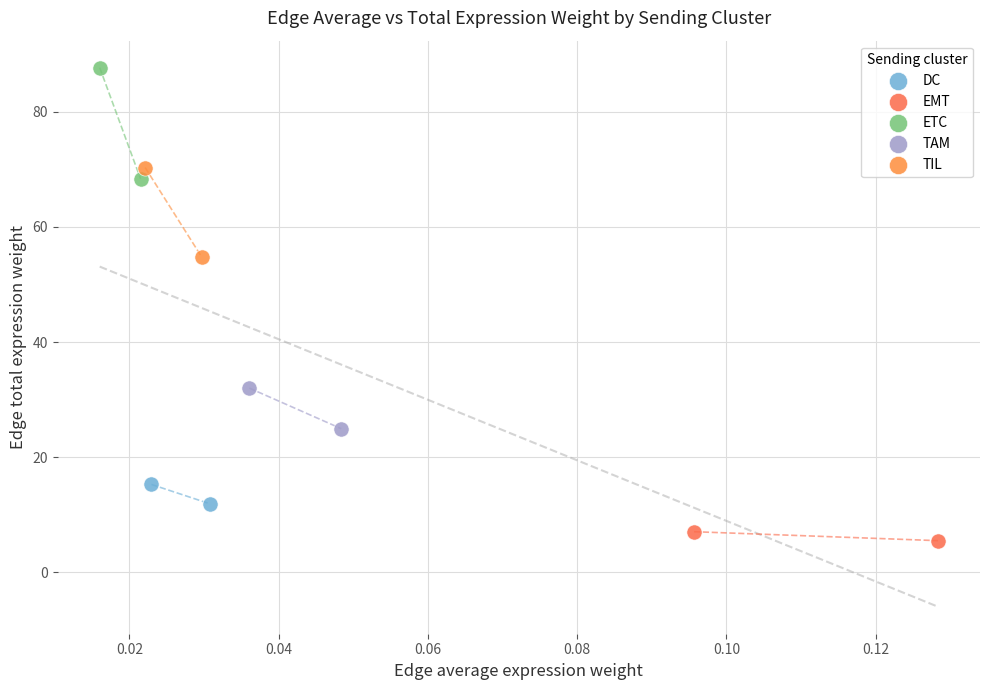

Which series contains the lowest Y value?

EMT